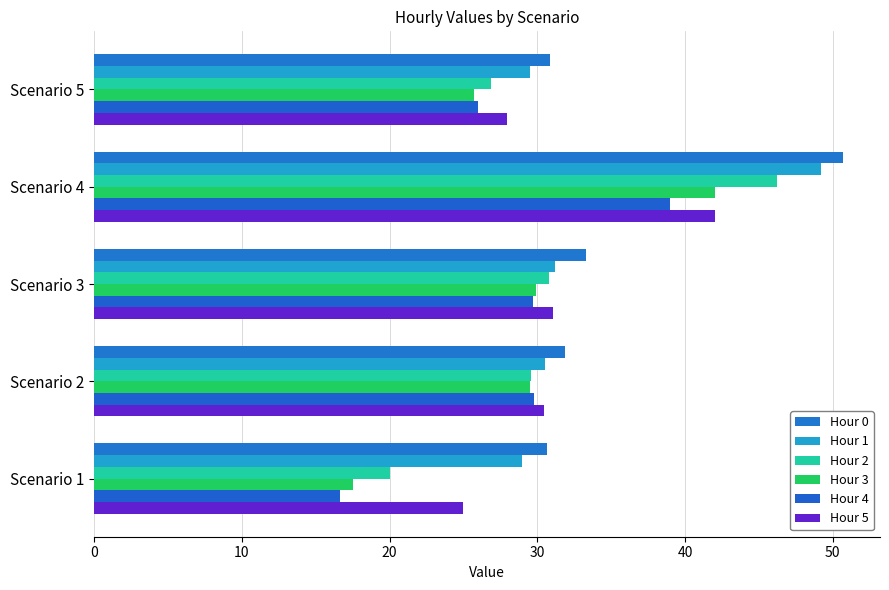

What are all the series names shown in the legend?

Hour 0, Hour 1, Hour 2, Hour 3, Hour 4, Hour 5